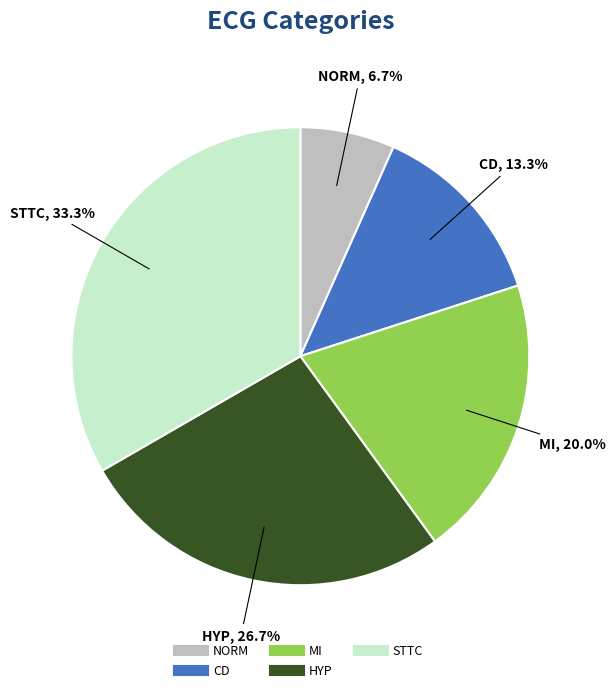

To the nearest percent, what is the difference between the MI and CD slice percentages?

7%